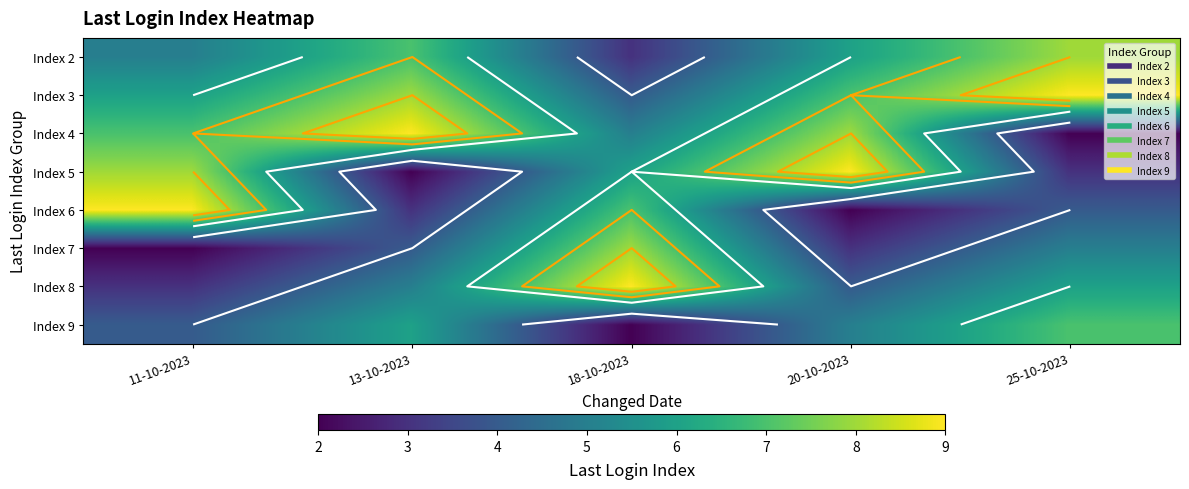

True or false: Index 7 has a value of 5 at 20-10-2023.

False